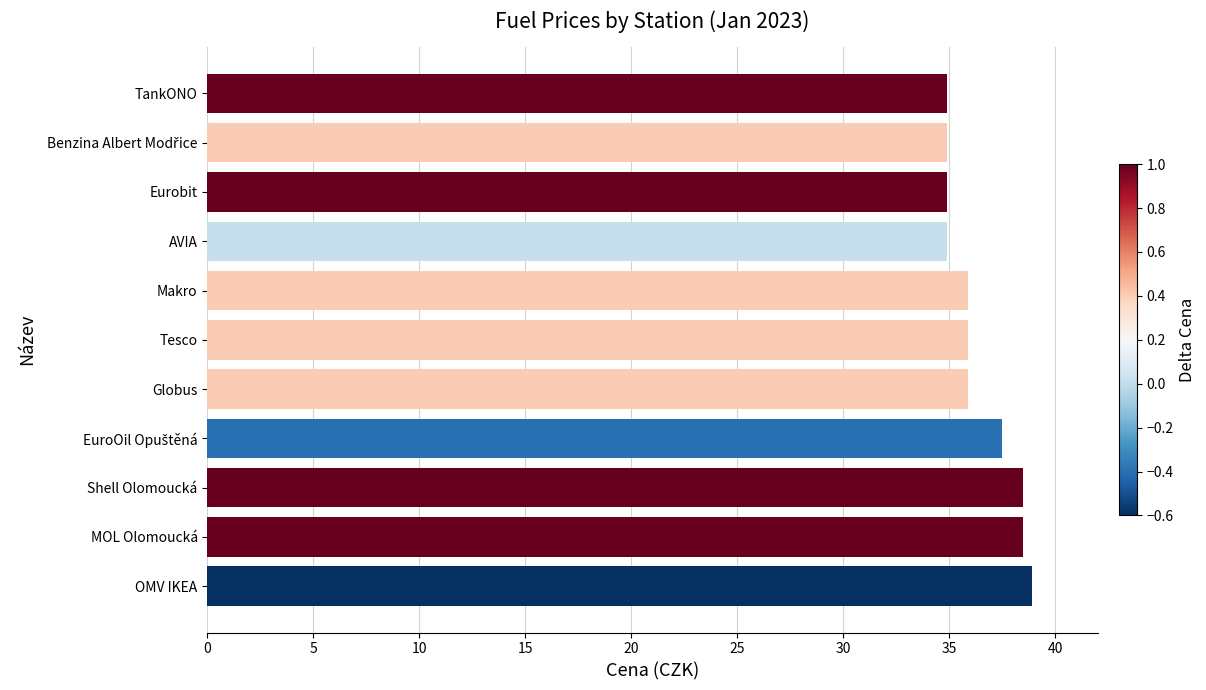

Does the chart contain any negative values?

No